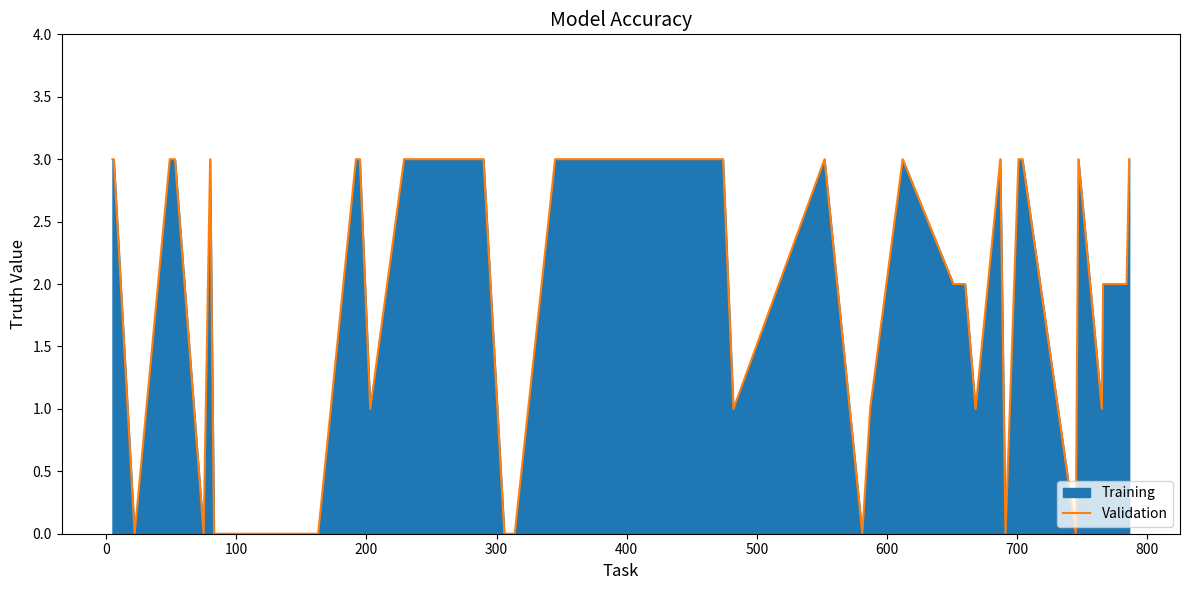

Reading left to right, extract all data points from this chart.

3	3	0	3	3	0	3	0	0	0	3	3	1	3	3	3	0	0	3	3	3	1	3	0	1	3	2	2	1	3	0	3	3	0	3	1	2	2	2	3